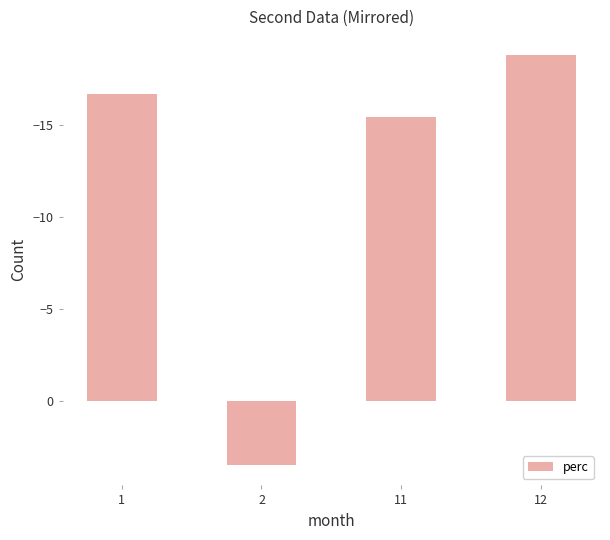

What is the sum of all values?

-47.4